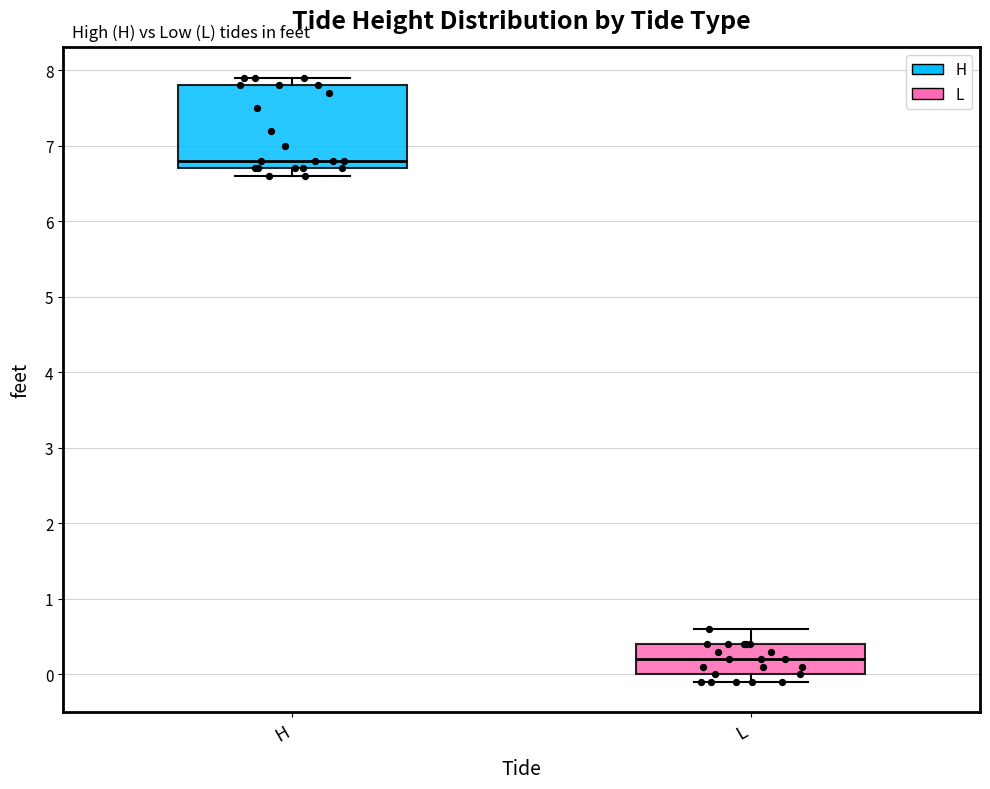

Which box is the tallest, from its lower edge to its upper edge?

H